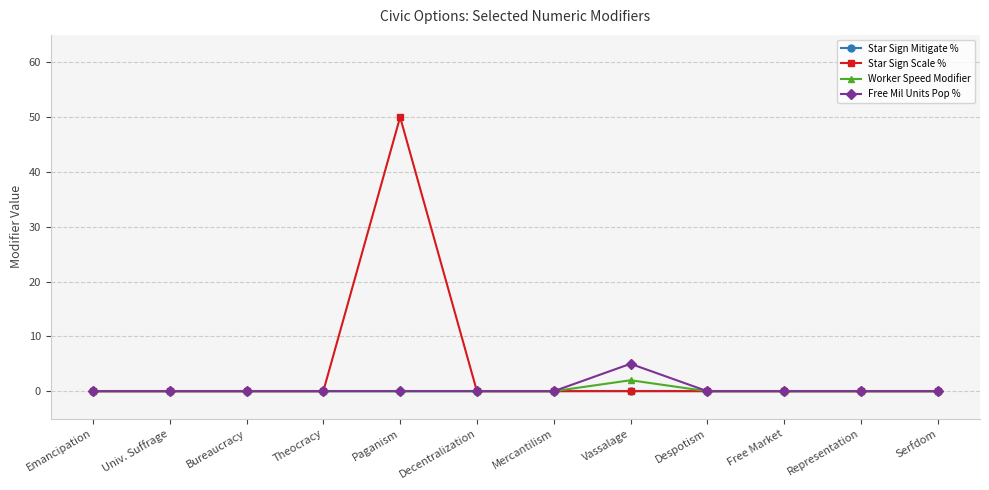

Which category has the highest value in the Free Mil Units Pop % series?

Vassalage